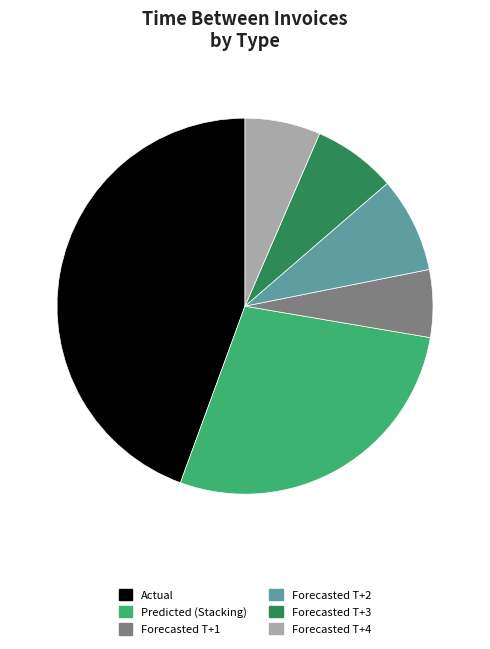

Is there any slice that represents more than half of the pie?

No